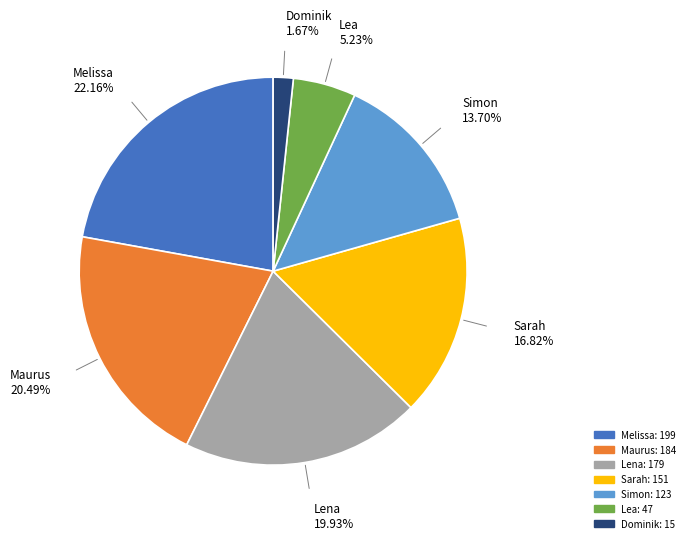

The Dominik slice represents 2% of the pie. True or false?

True